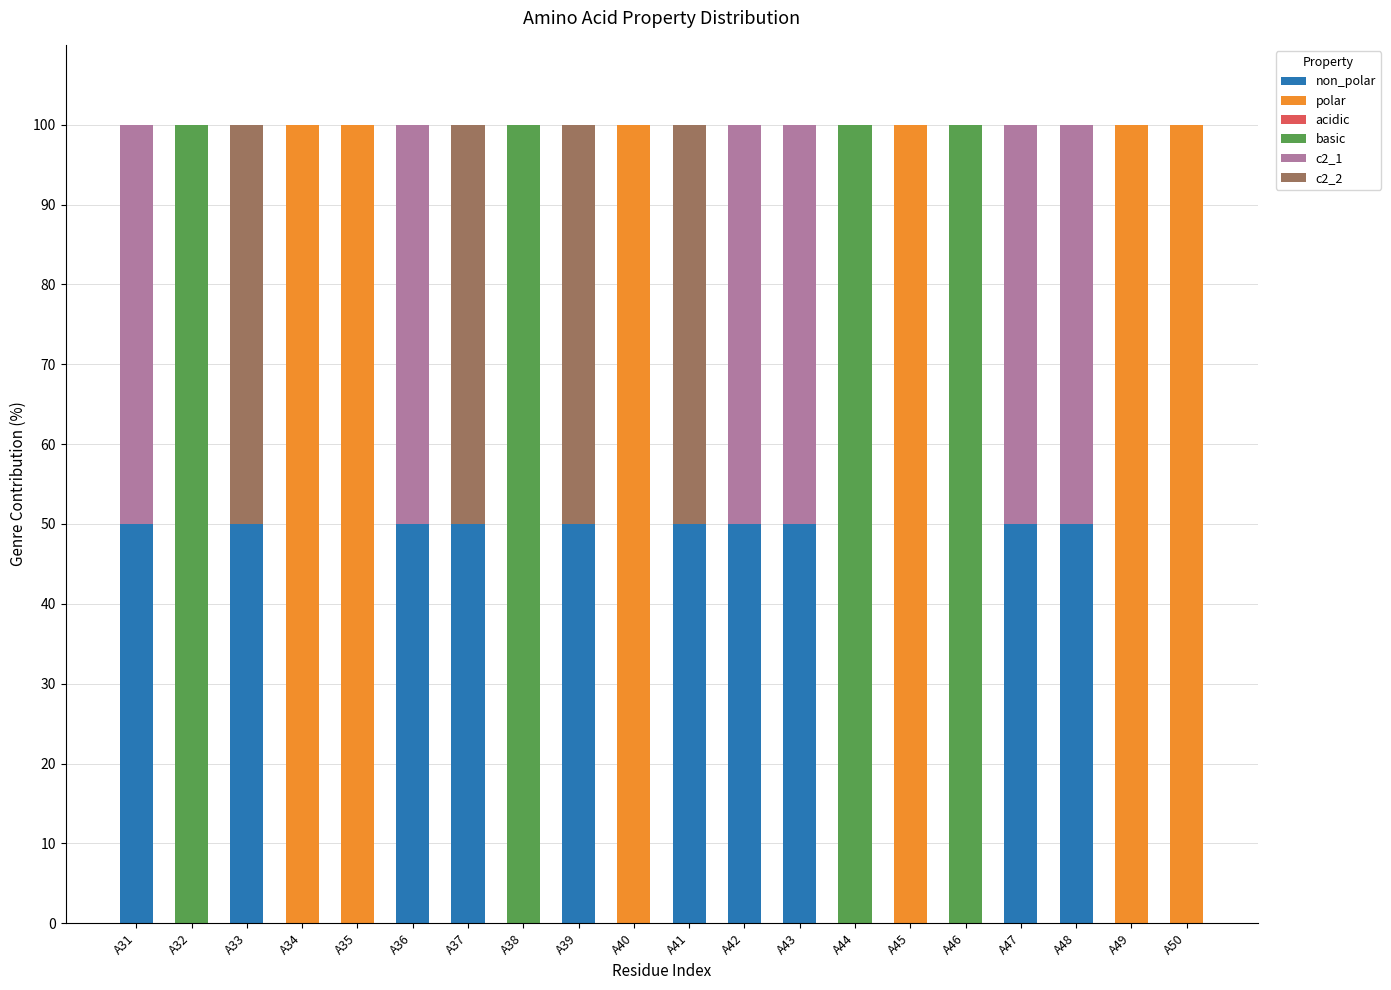

What is the total value across all series at A34?

100